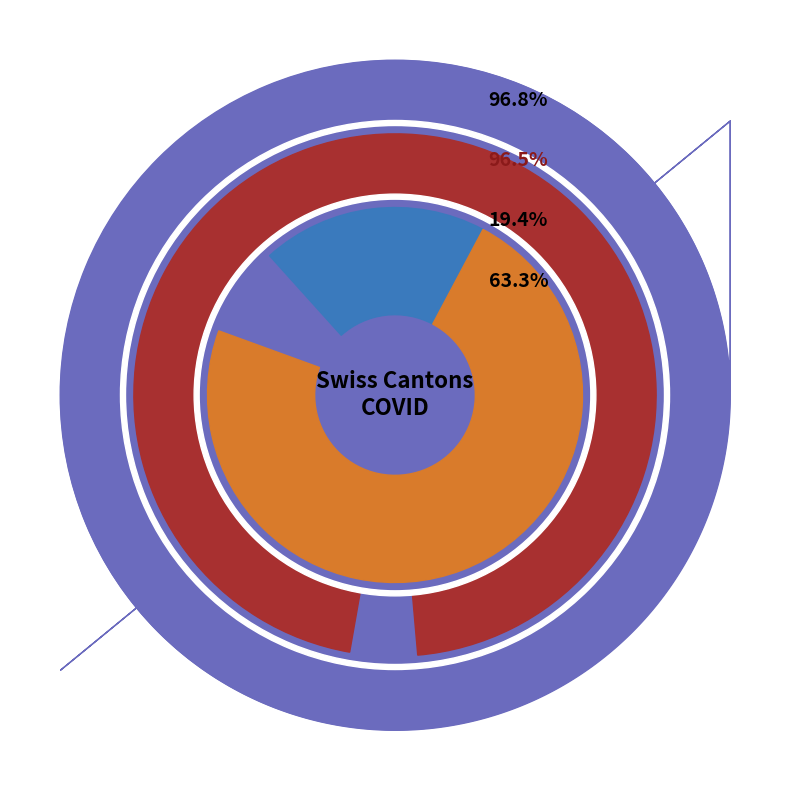

To the nearest percent, what percentage of the pie is 2020-06-29?

19%